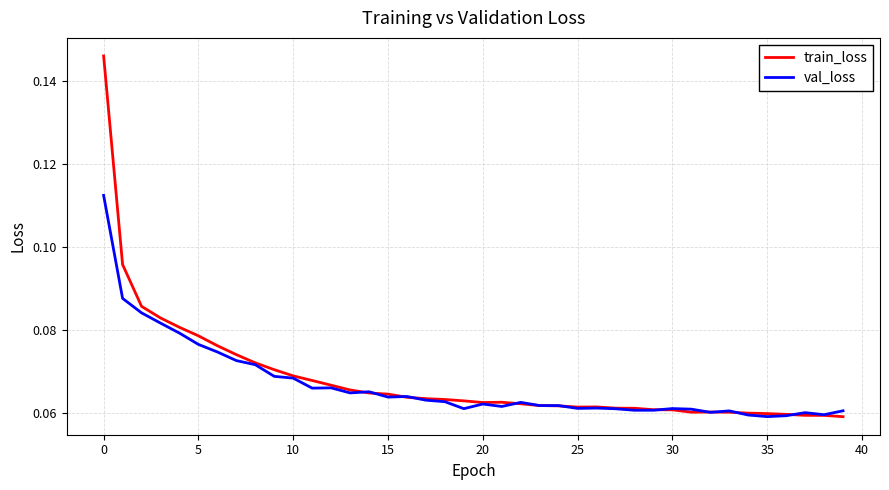

Rank the series by their maximum value, from highest to lowest.

train_loss, val_loss